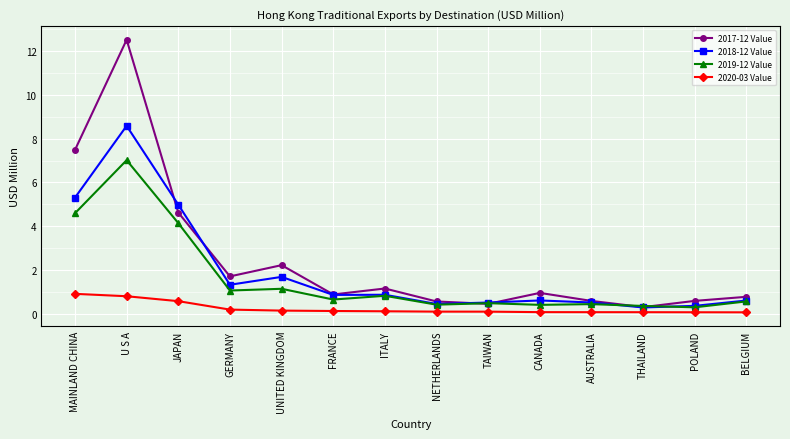

How many lines are shown in the chart?

4